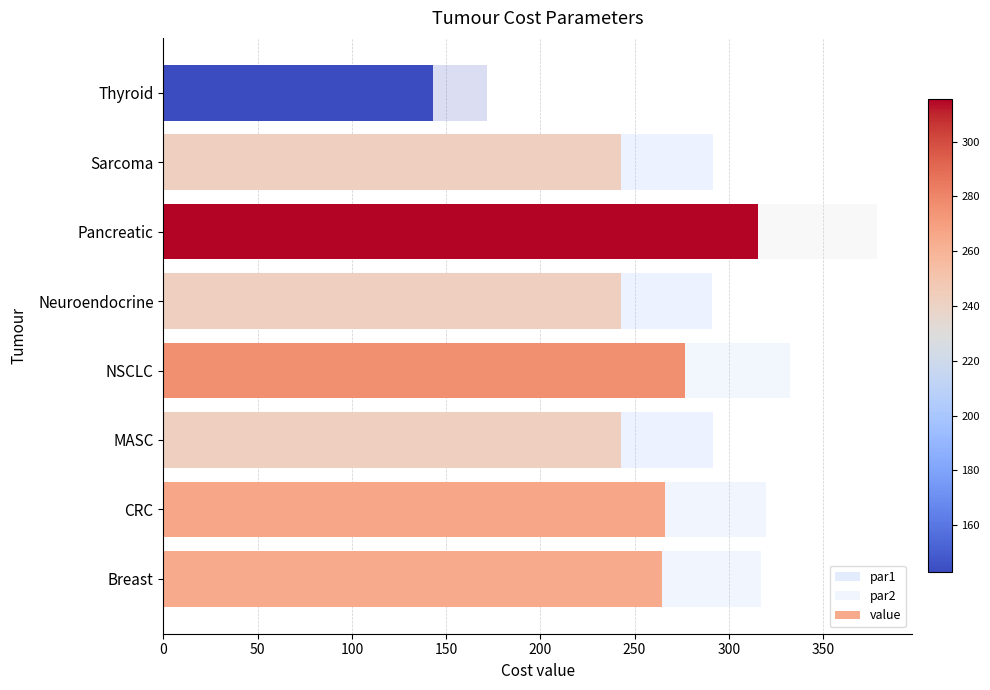

How many distinct data groups are displayed?

3